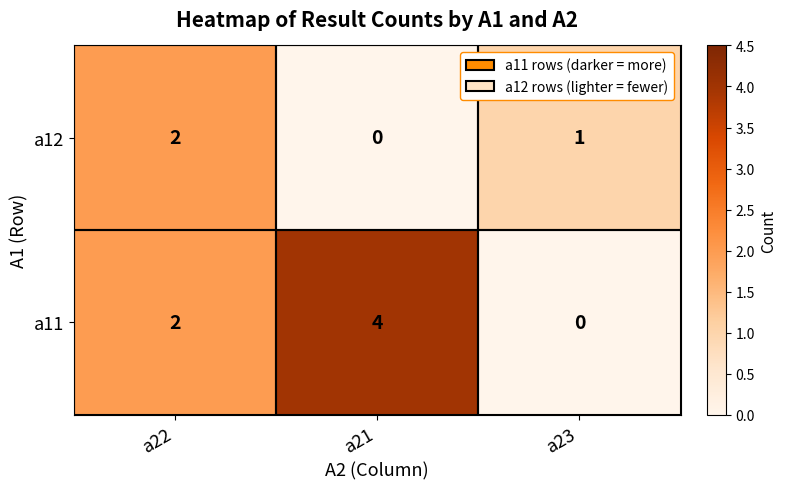

How many data points does each series have?

3